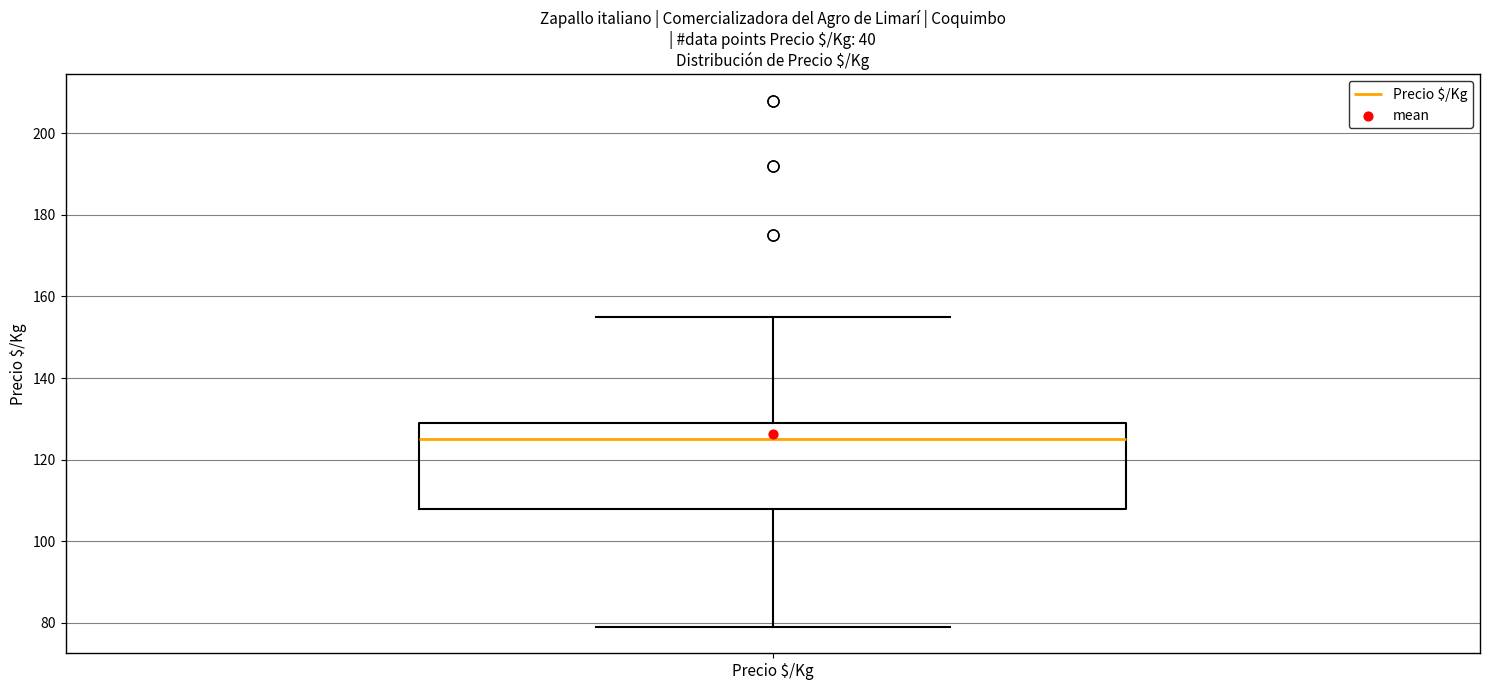

Transcribe this box plot: give where the median line is, the range the box spans, and where the two whiskers end, as read against the y-axis. The values are not printed on the chart, so give them approximately, as read against the axis.

median 126, box 108 to 130, whiskers 80 to 156